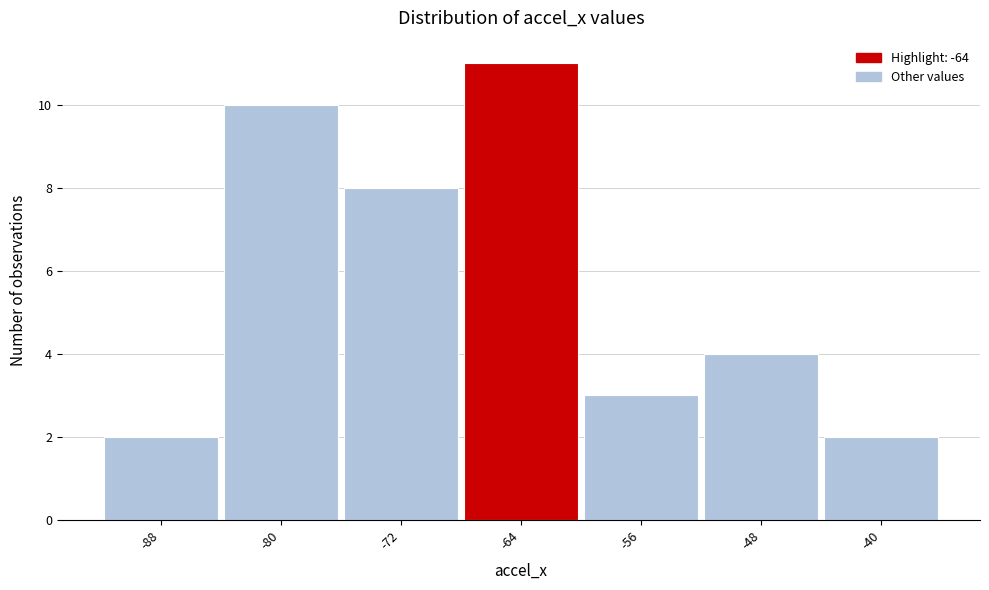

How tall is the bar that spans -52 to -44 on the x-axis? The values are not printed on the chart, so give them approximately, as read against the axis.

4